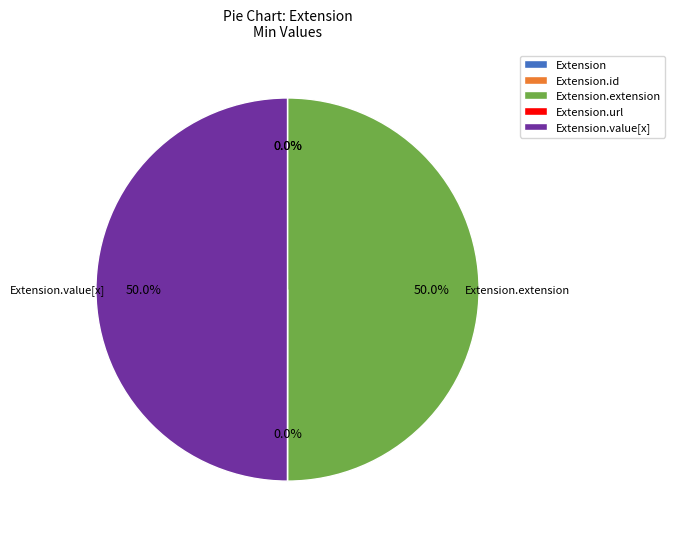

The Extension.extension slice represents 50% of the pie. True or false?

True